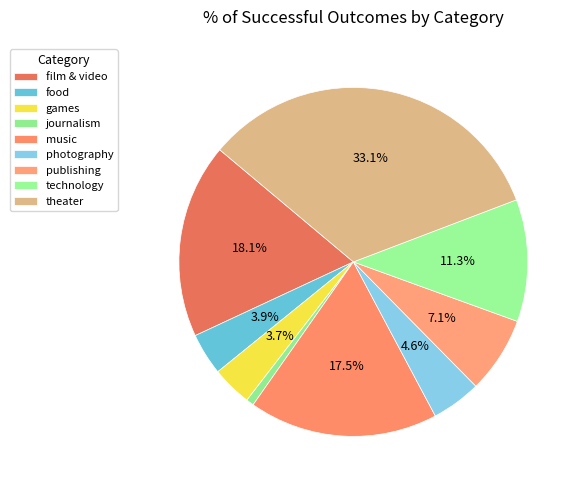

How many segments does this pie chart have?

9